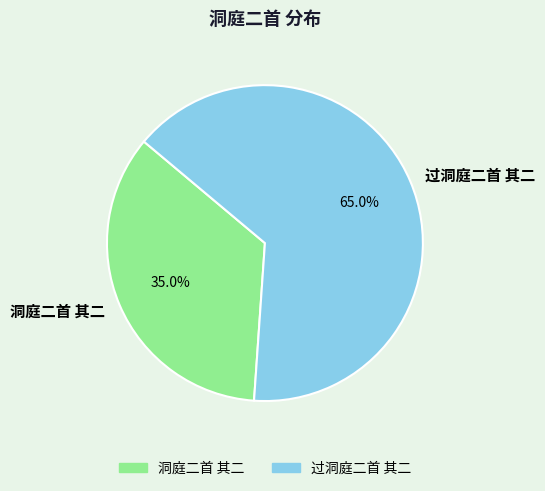

Which slice is the largest?

过洞庭二首 其二